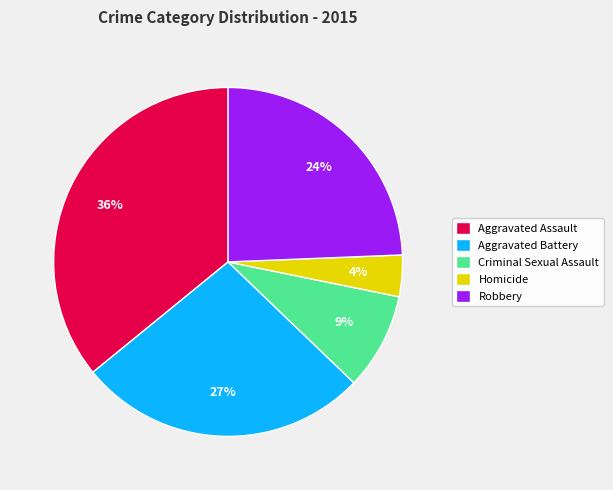

What is the ratio of the value at Robbery to the value at Aggravated Assault?

0.7